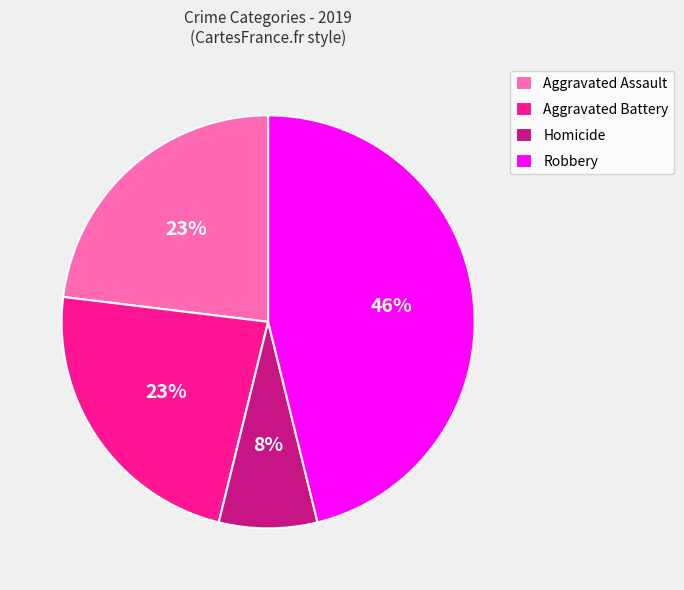

Is it true that Robbery is 23% of the pie?

False